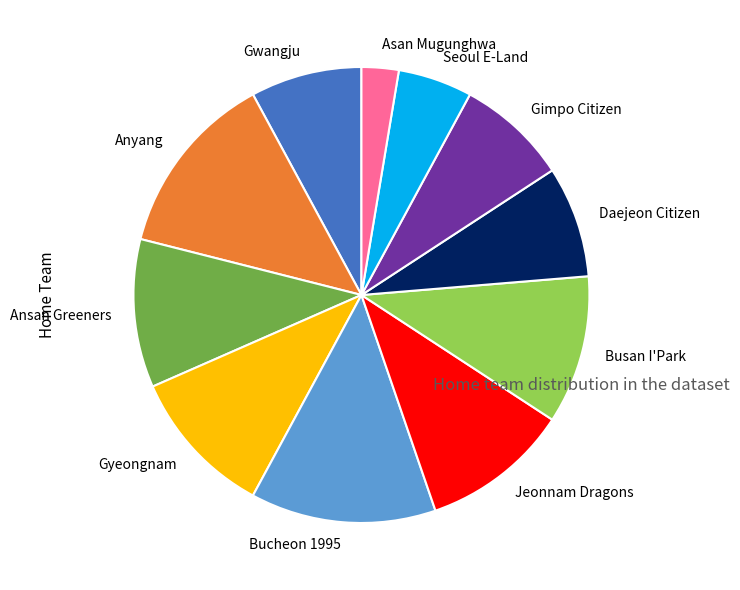

Is Bucheon 1995 the majority of the pie?

No